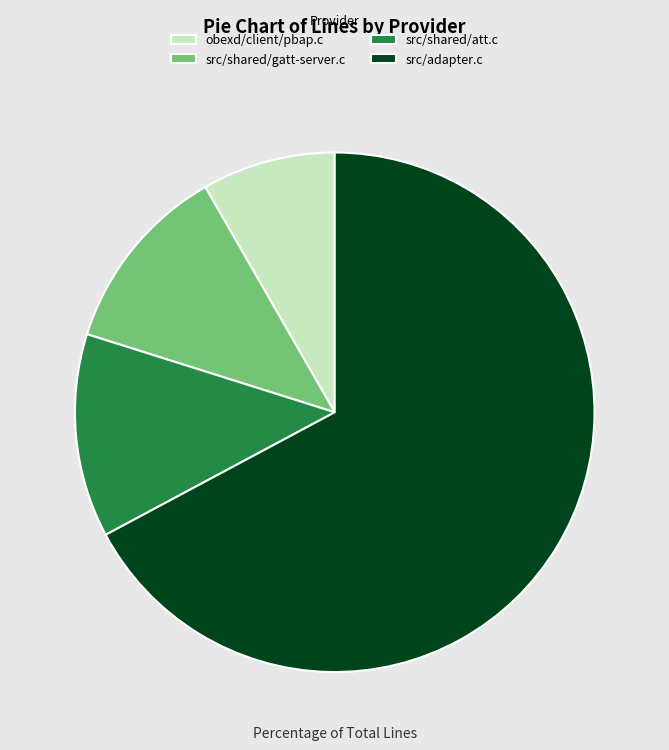

Approximately how many times larger is the value at obexd/client/pbap.c compared to src/shared/gatt-server.c?

0.7